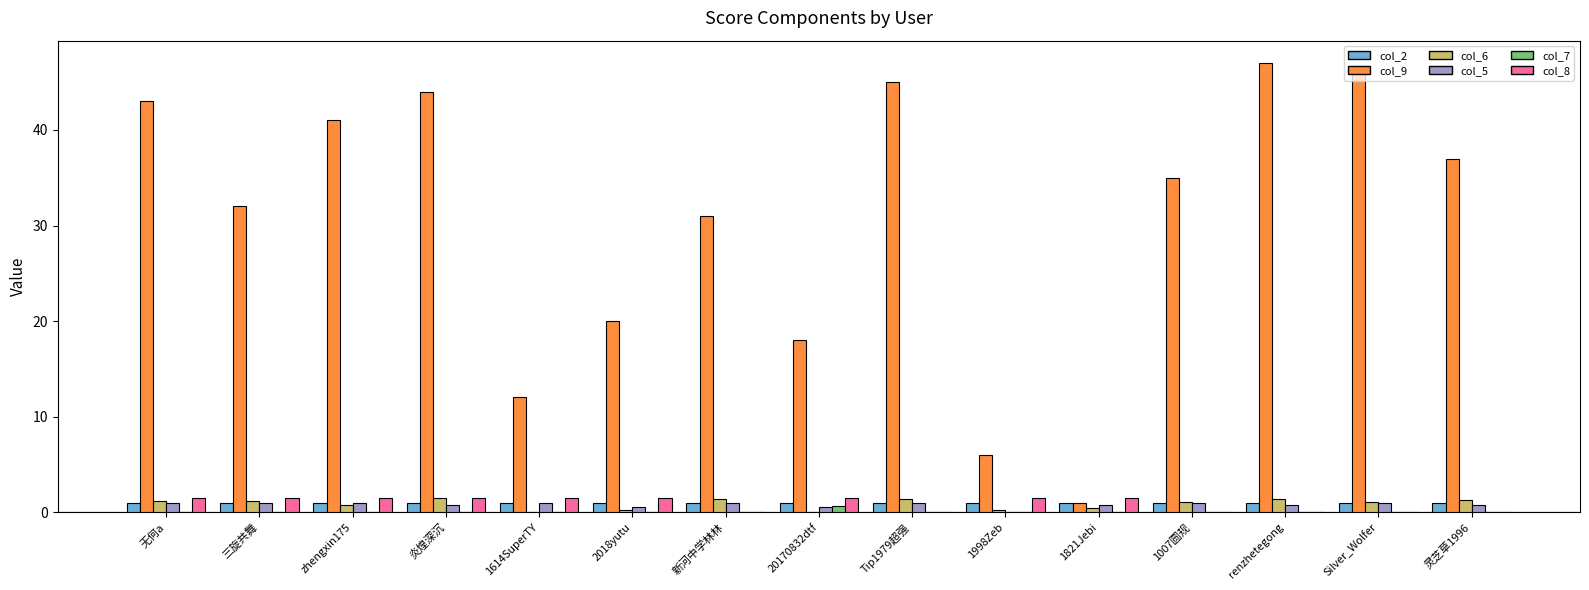

What is the sum of the col_6 values at 1614SuperTY and 1007圆规?

1.1